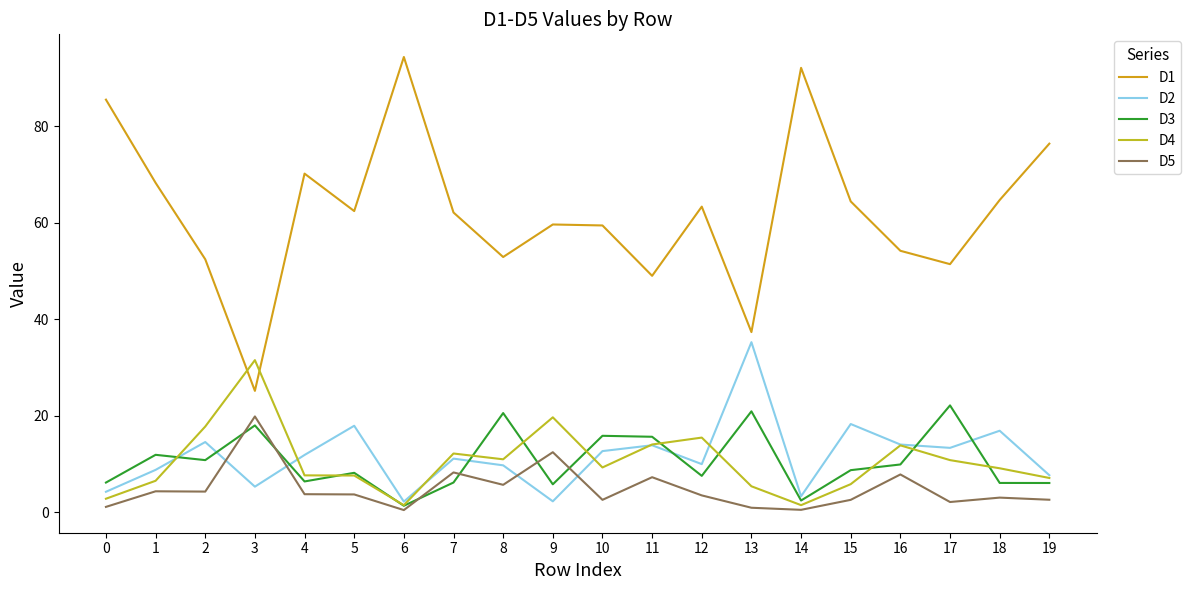

Is it true that D1 equals 51.5 at 17?

True